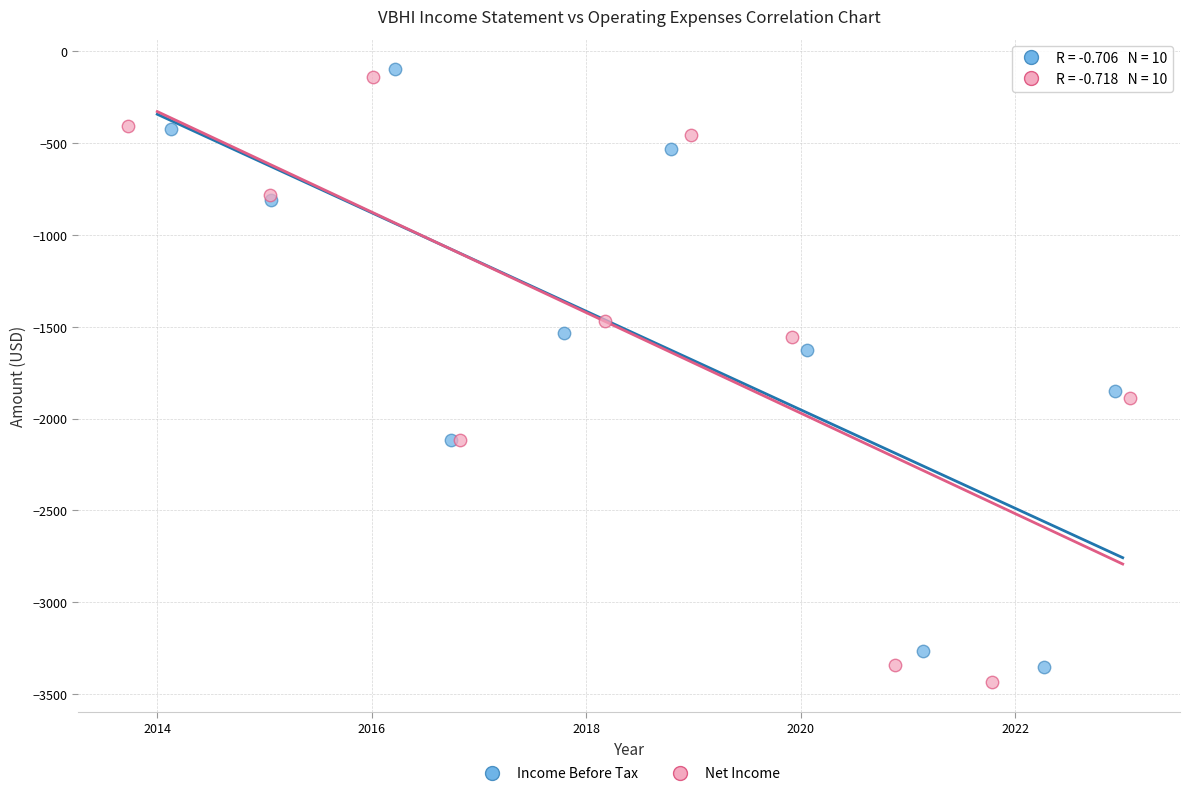

Which series has the widest spread of Y values?

Net Income